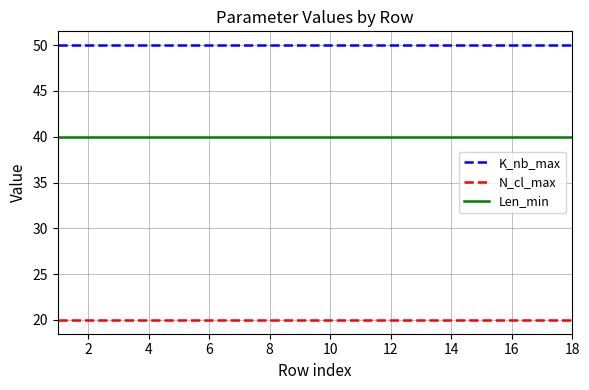

List the series in order of their overall mean, lowest first.

N_cl_max, Len_min, K_nb_max